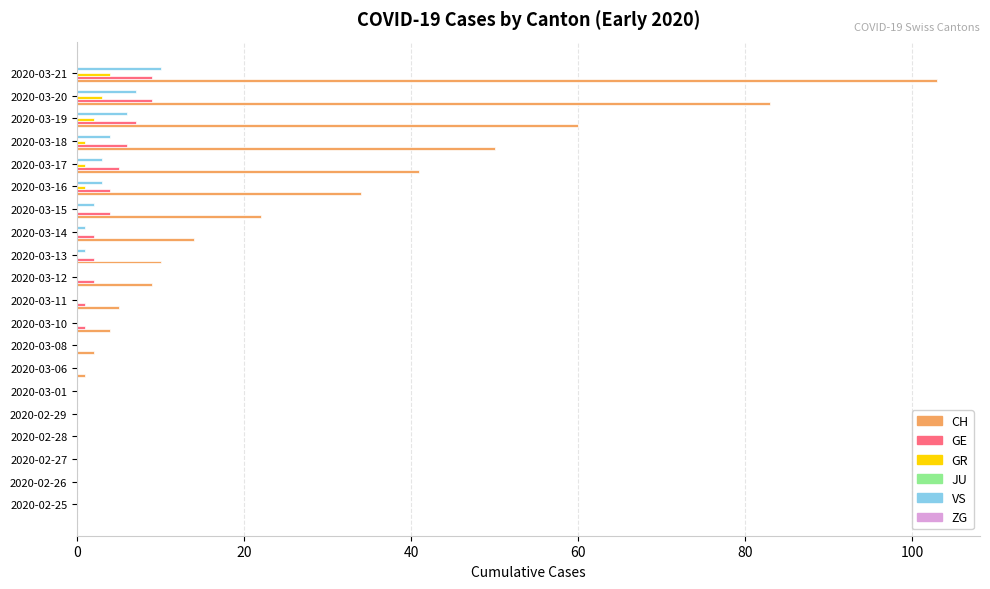

True or false: VS has a value of 6 at 2020-03-19.

True